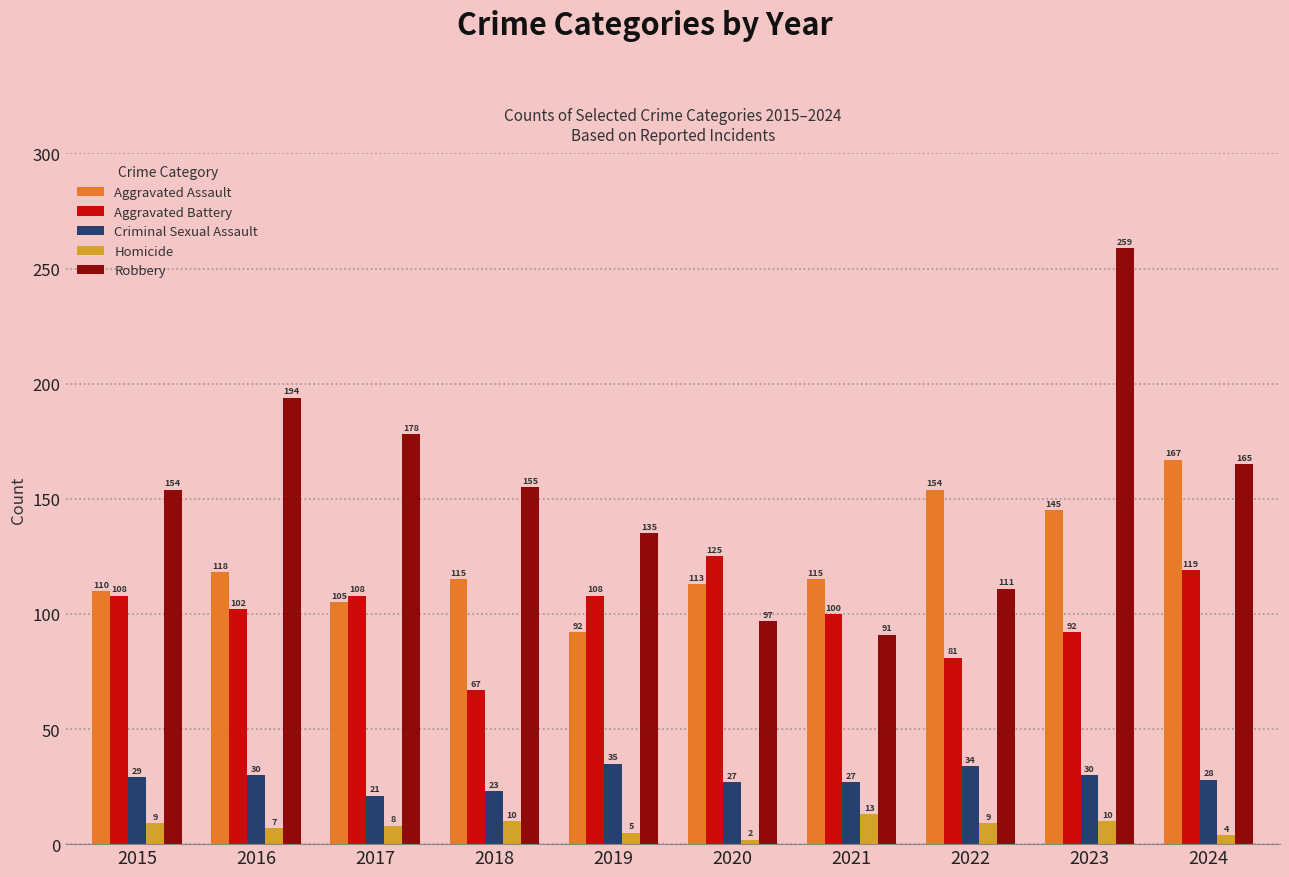

What is the average value of the Aggravated Assault series?

123